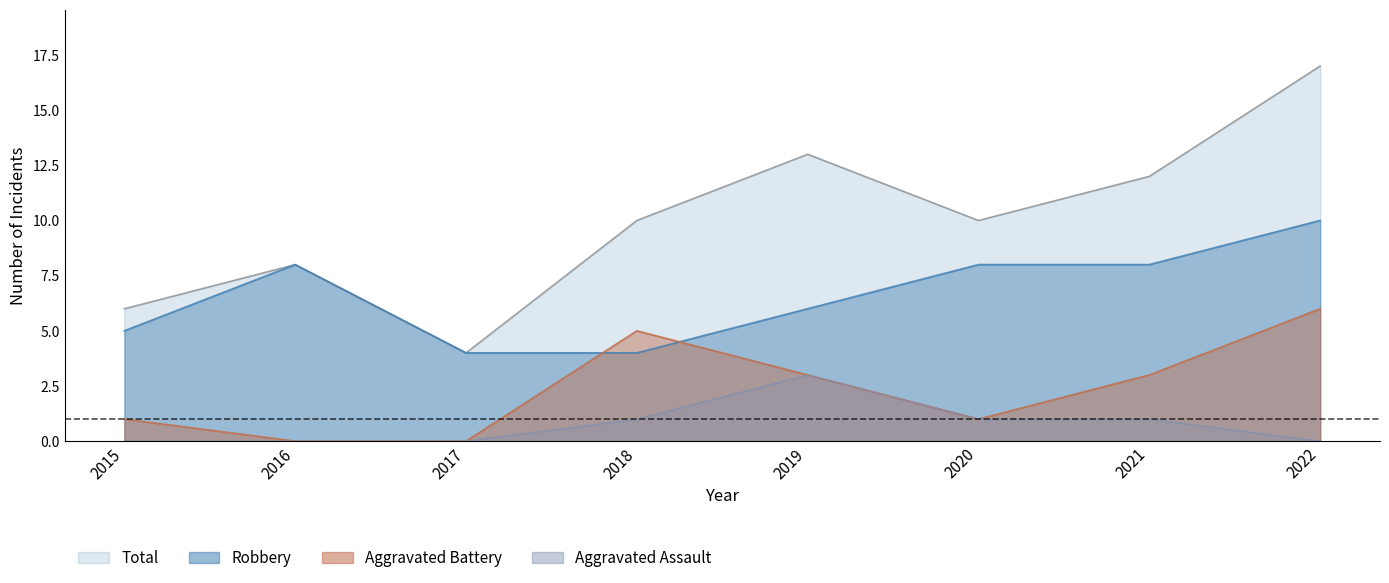

At which category is the sum across all series the highest?

2022